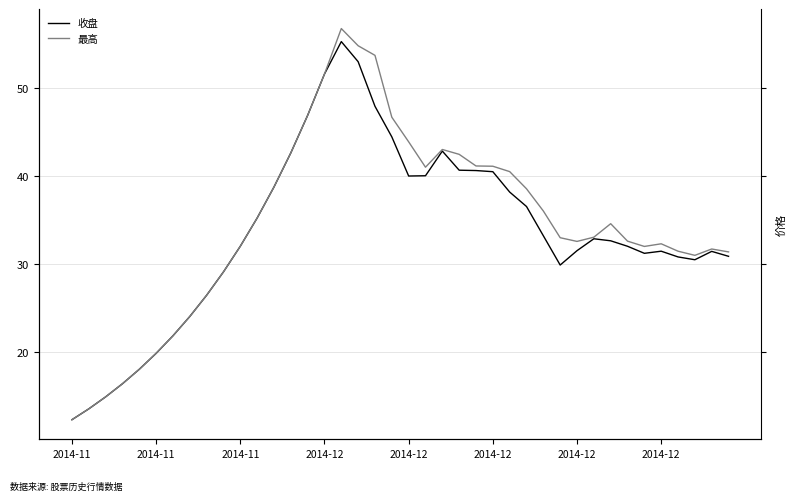

What is the difference between the 收盘 values at 2014-12 and 14?

28.8